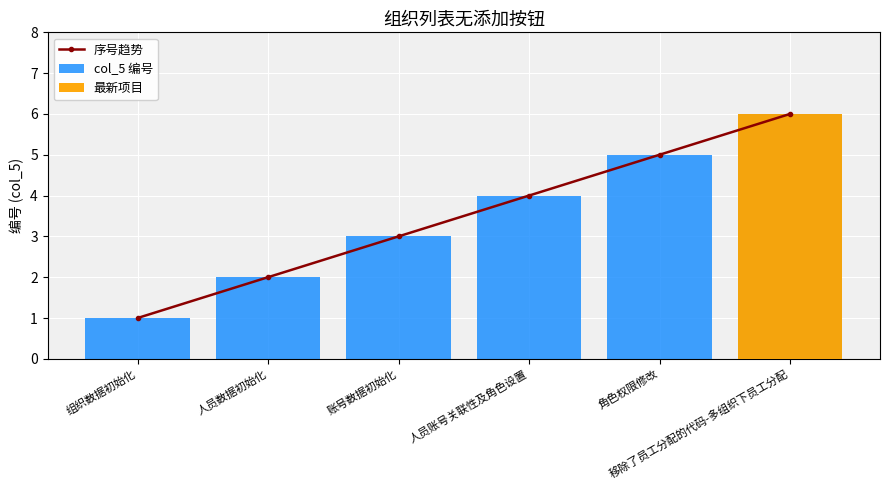

Reading right to left, extract all data points from this chart.

序号趋势: 6	5	4	3	2	1
col_5 编号: 6	5	4	3	2	1